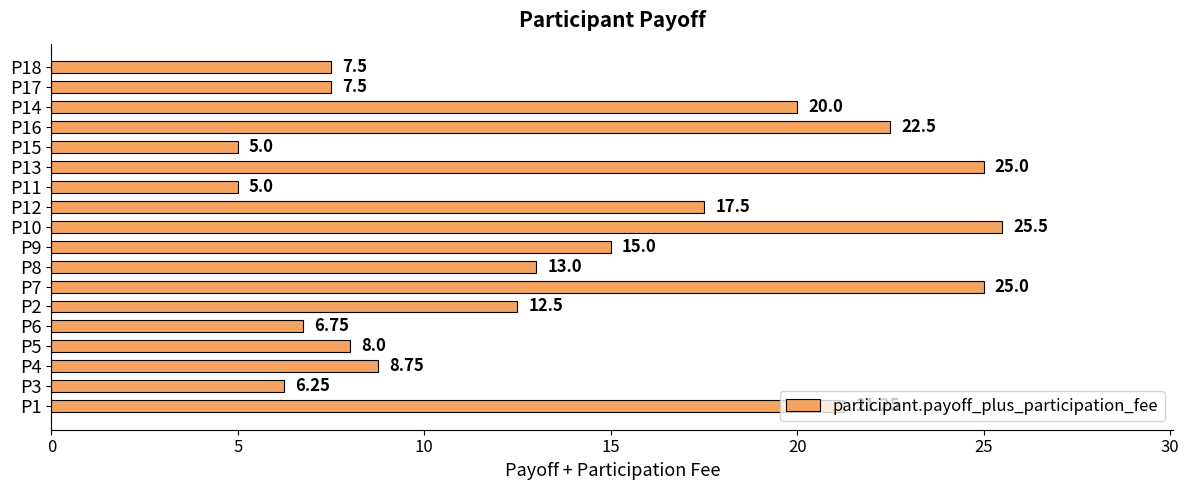

Between P16 and P10, which is larger?

P10